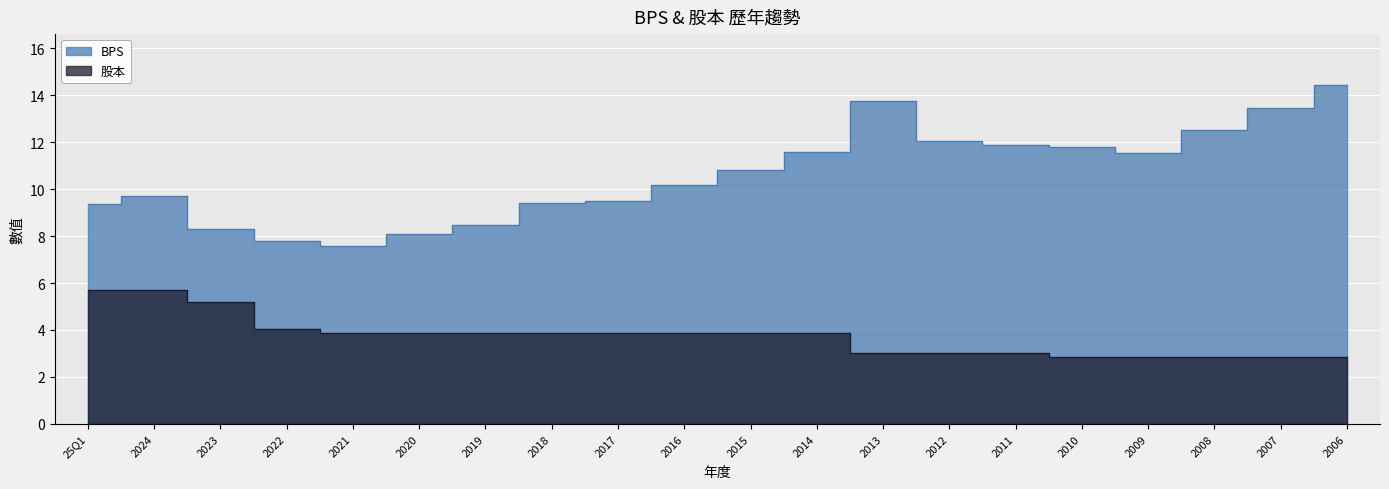

Which label corresponds to the largest value in the chart?

2006